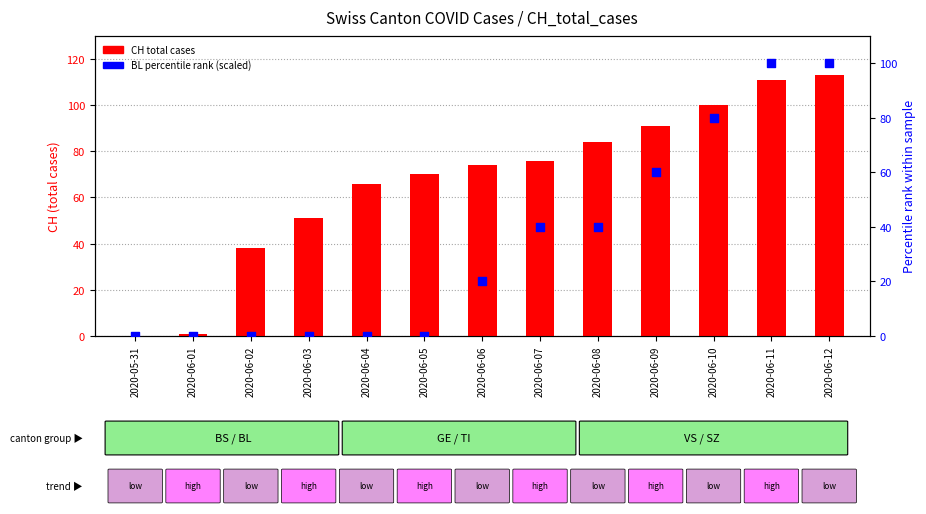

Is the value of CH (total cases) at 2020-06-02 greater than the value of BL (percentile rank) at 2020-06-02?

Yes